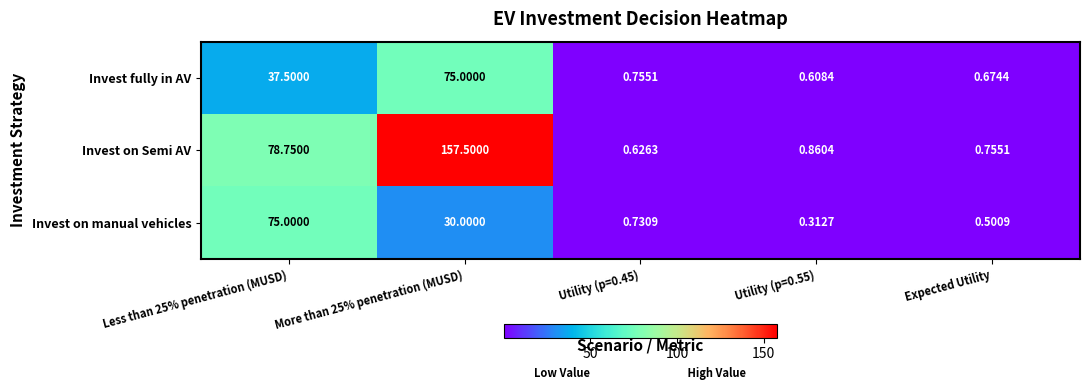

How many data points does each series have?

5